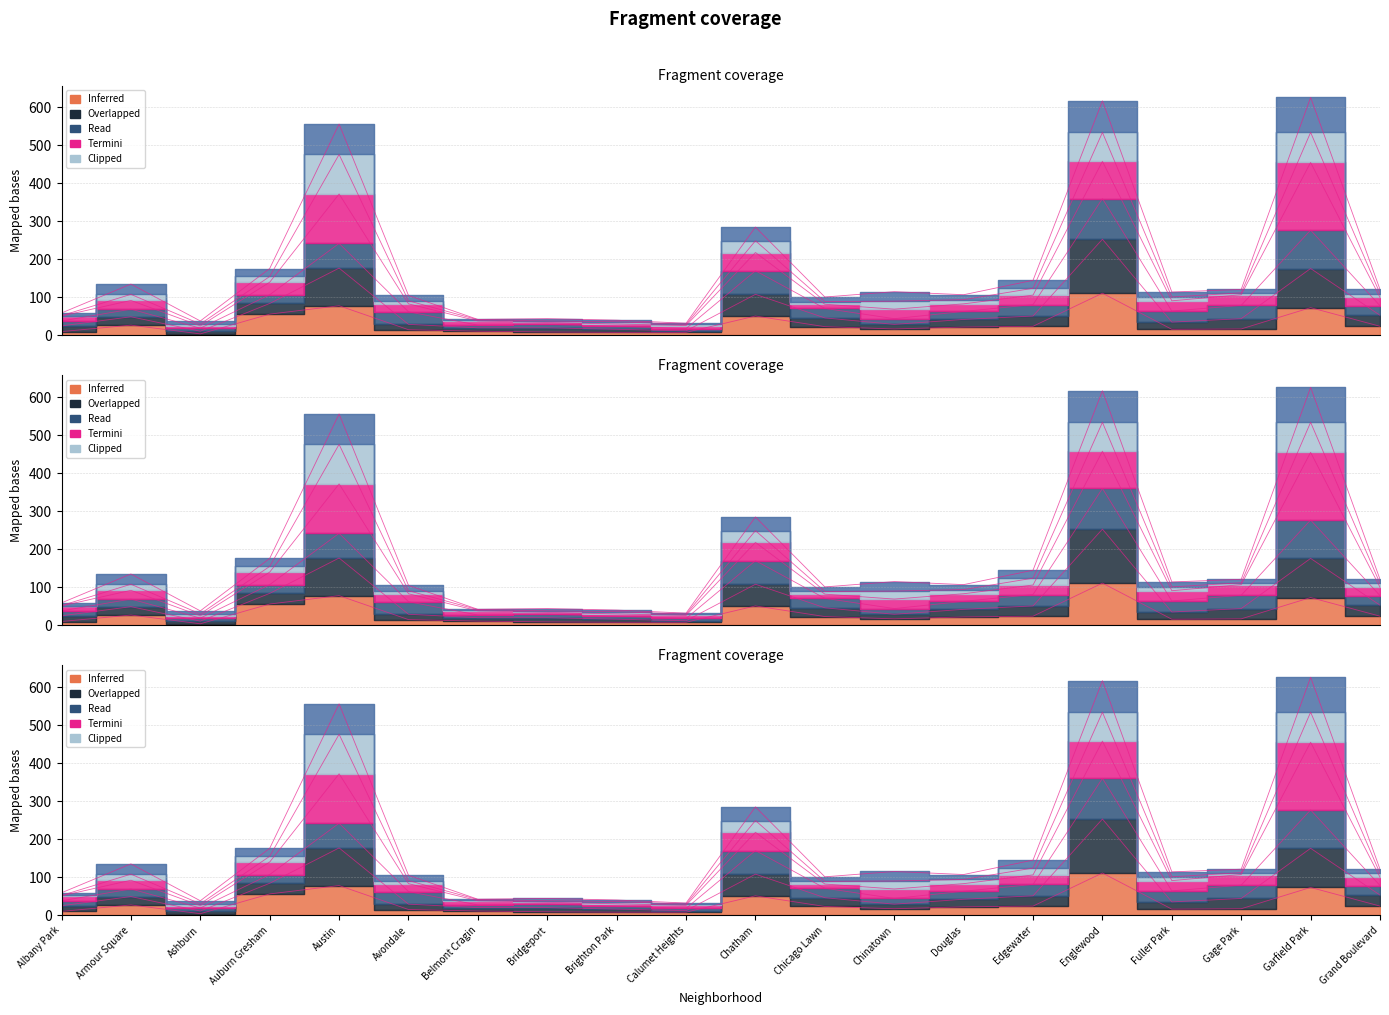

The value of 2022 at Grand Boulevard is 44. True or false?

False